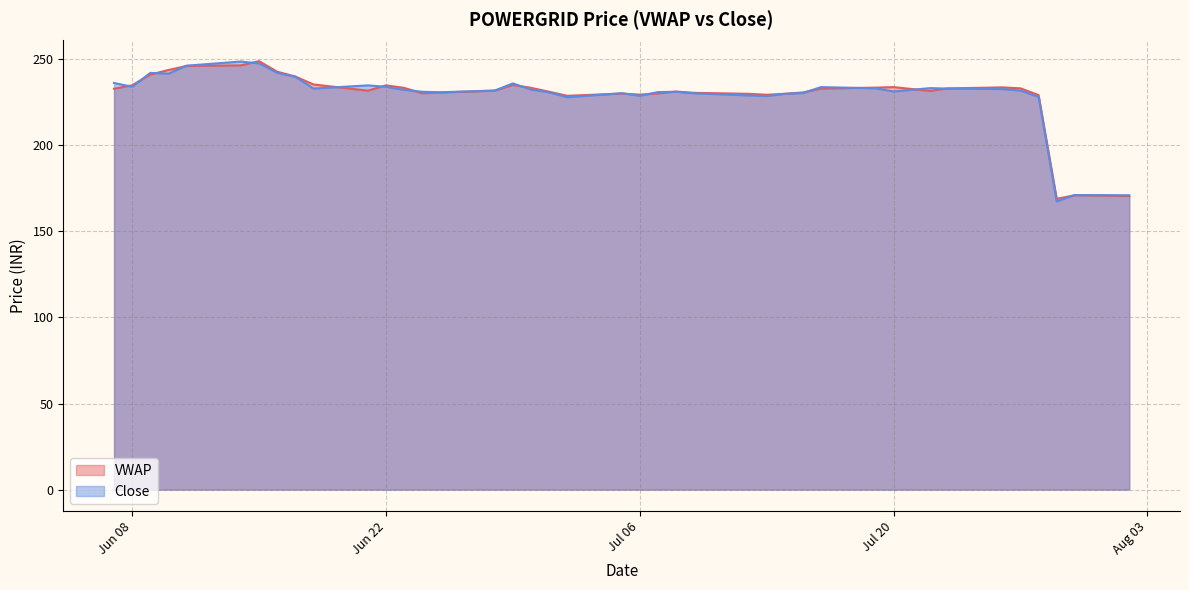

At which label does VWAP reach its minimum?

2021-07-29